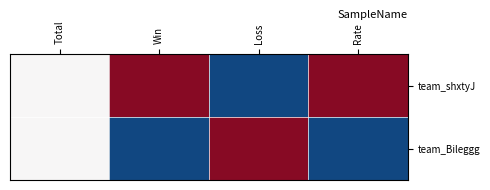

Rank the series at Total from highest to lowest value.

team_shxtyJ, team_Bileggg